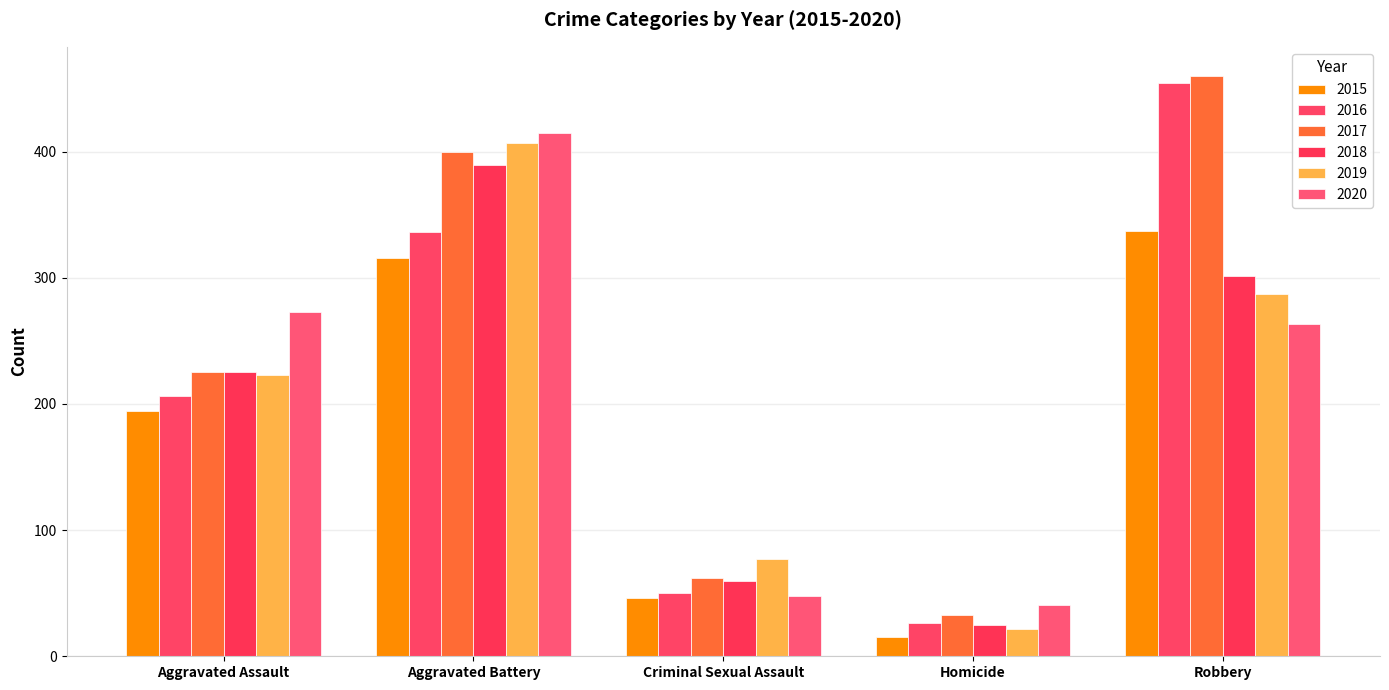

How many series are shown in this chart?

6